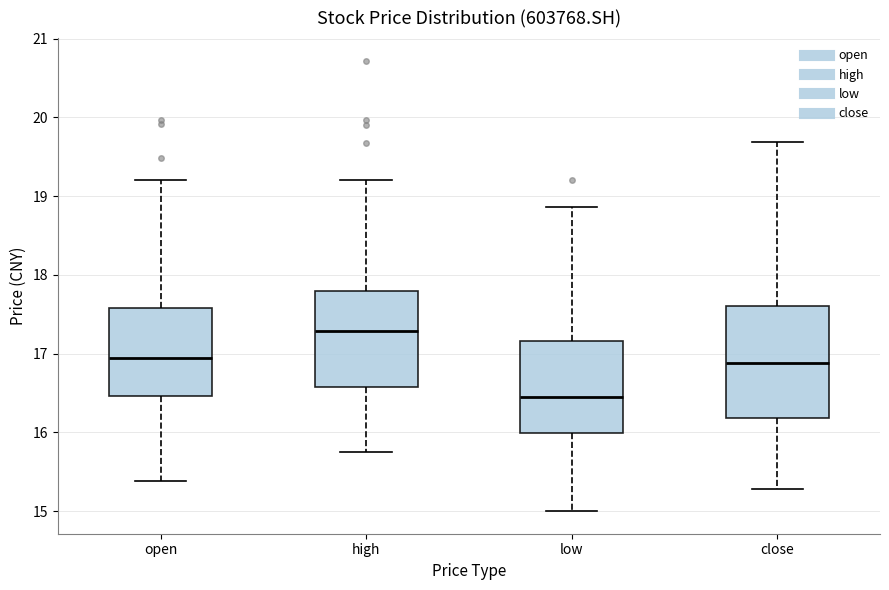

Reading left to right, transcribe this box plot: for each box, give where its median line is, the range the box spans, and where its two whiskers end, as read against the y-axis. The values are not printed on the chart, so give them approximately, as read against the axis.

open: median 16.9, box 16.5 to 17.6, whiskers 15.4 to 19.2
high: median 17.3, box 16.6 to 17.8, whiskers 15.8 to 19.2
low: median 16.5, box 16.0 to 17.2, whiskers 15.0 to 18.9
close: median 16.9, box 16.2 to 17.6, whiskers 15.3 to 19.7